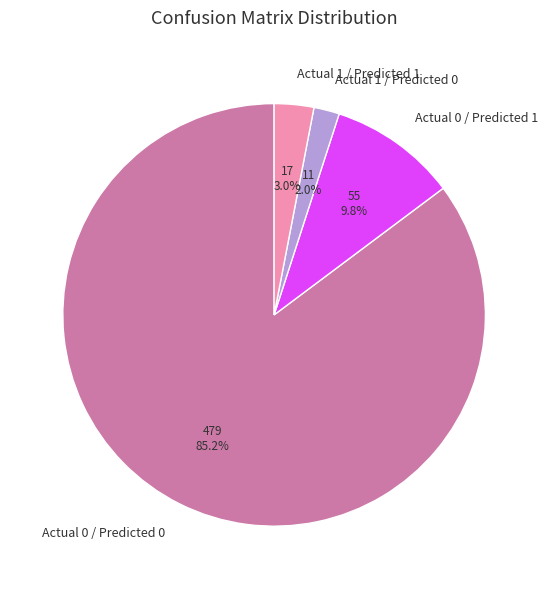

Count the number of slices in the pie.

4